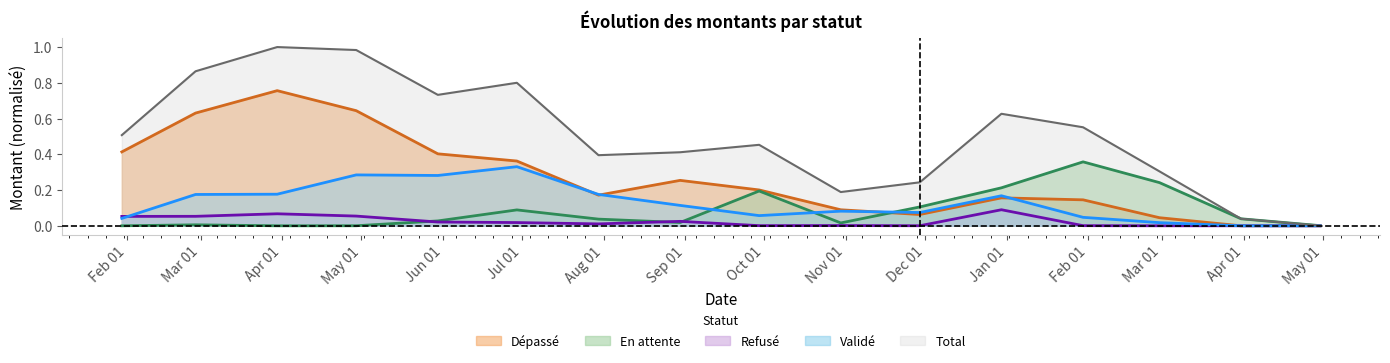

What is the maximum value shown in the chart?

1.0